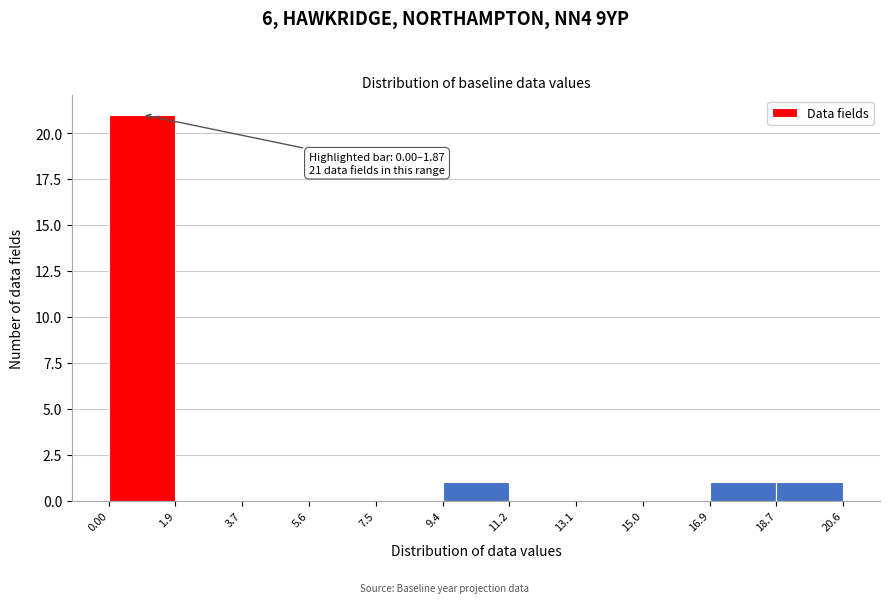

Which range on the x-axis has the tallest bar?

0.00 to 1.9